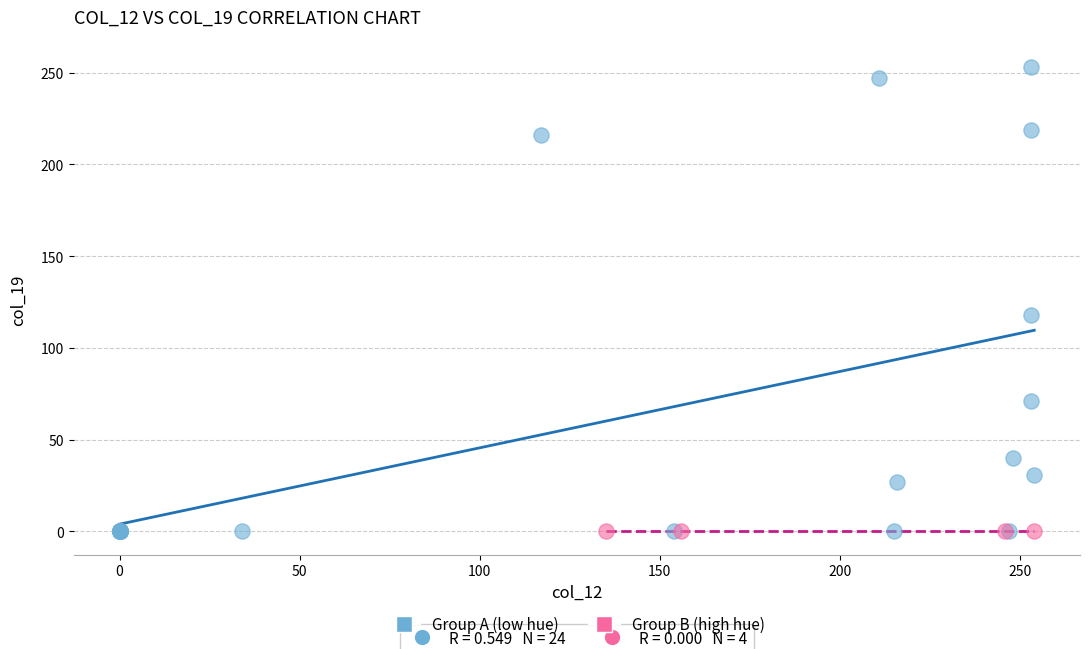

Which series contains the highest Y value?

Group A (low hue)